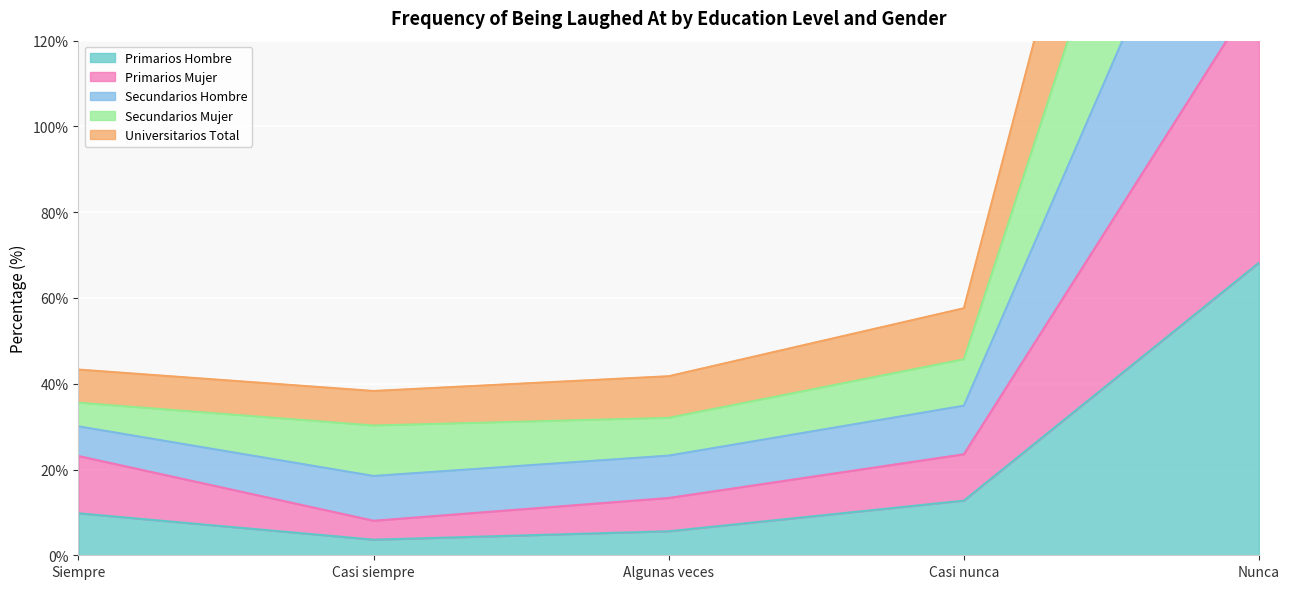

In Secundarios Mujer, how many points are lower than both neighbors (excluding endpoints)?

1